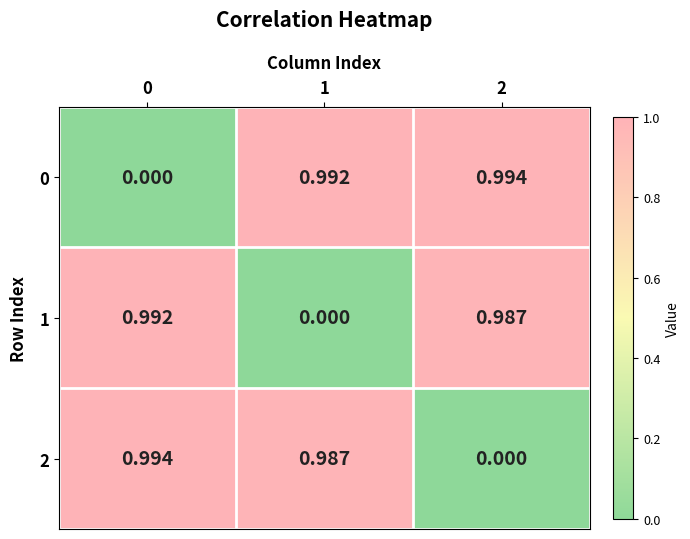

Is the value of 1 at 2 greater than the value of 2 at 0?

No